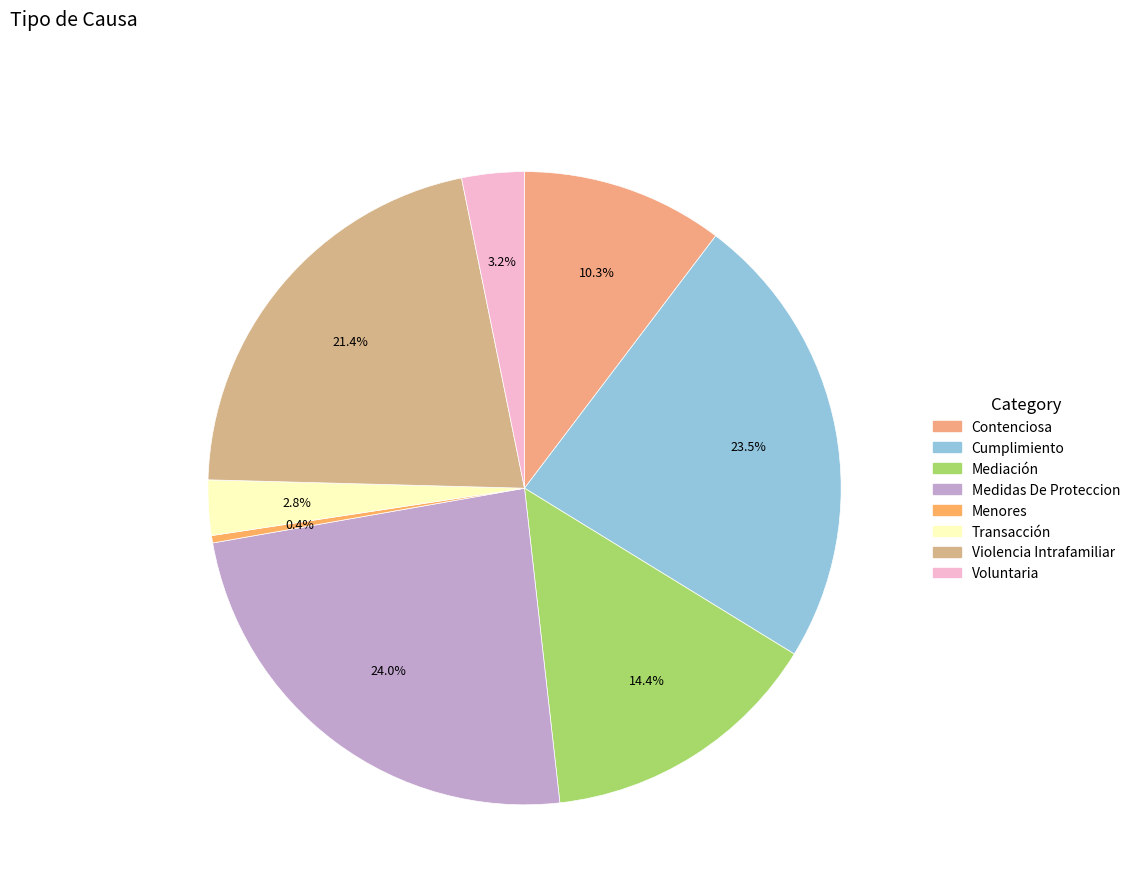

True or false: Violencia Intrafamiliar accounts for 28% of the total.

False